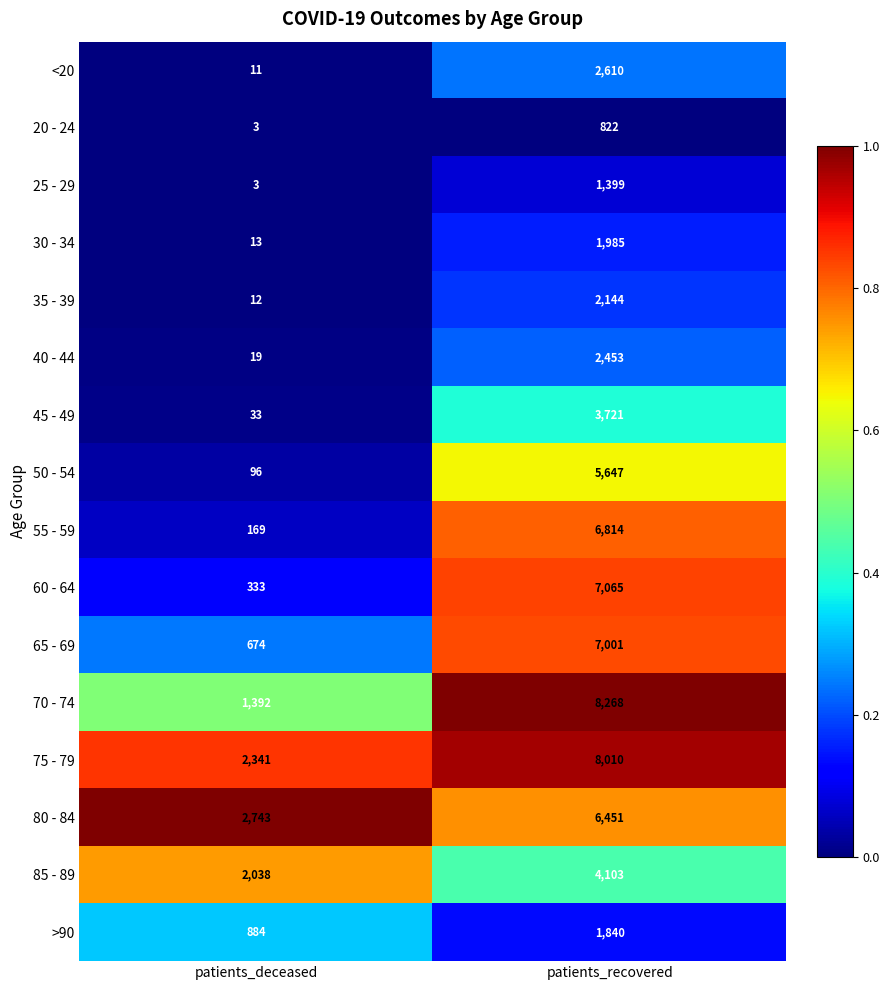

Which category has the lowest value across all series?

patients_deceased